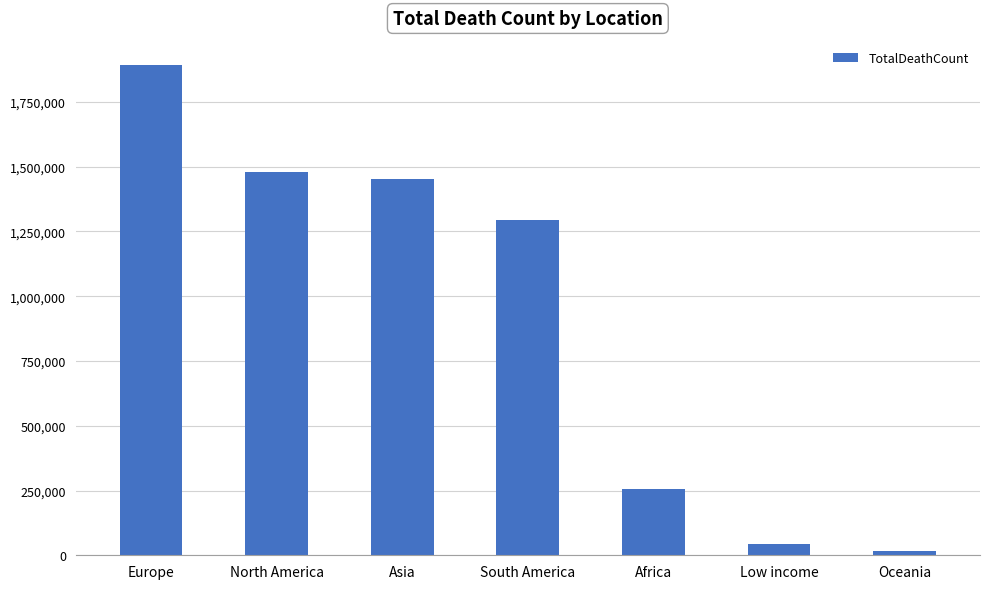

The chart shows a value of 1296100 at South America. True or false?

True